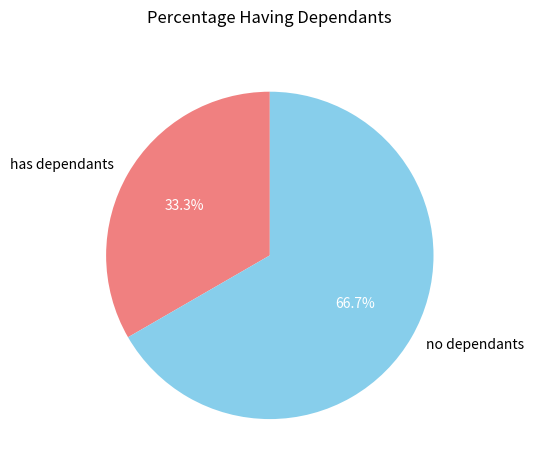

How many segments does this pie chart have?

2